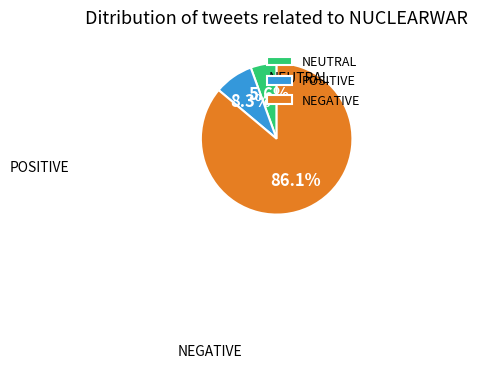

What is the majority slice?

NEGATIVE